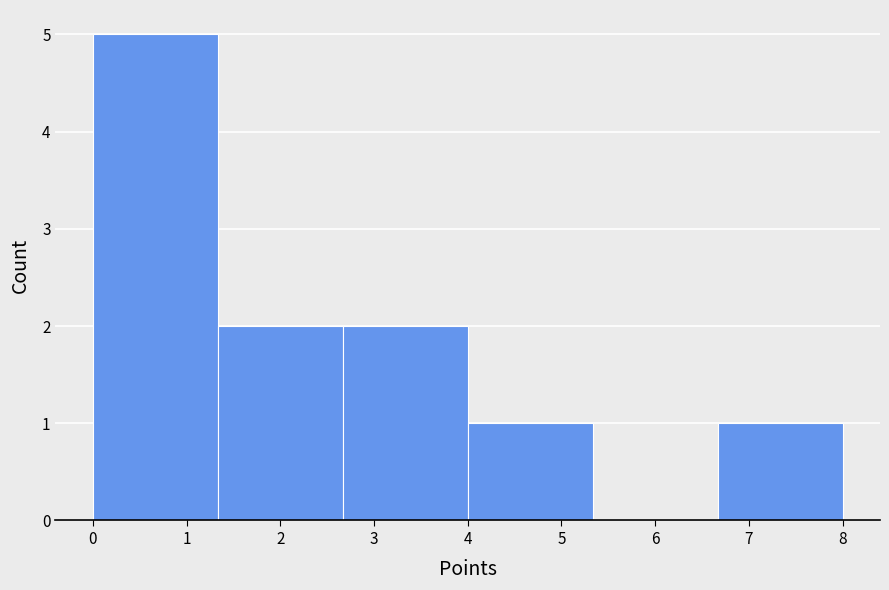

What is the height of the bar covering 6.7 to 8.0 on the x-axis? Neither the bar edges nor the heights are printed on the chart, so give them approximately, as read against the axes.

1